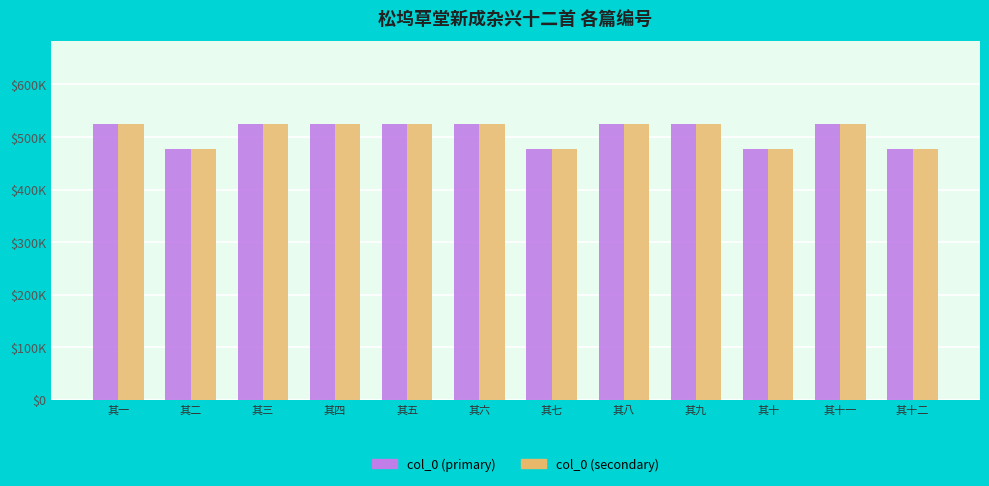

What is the total value across all series at 其一?

1049764